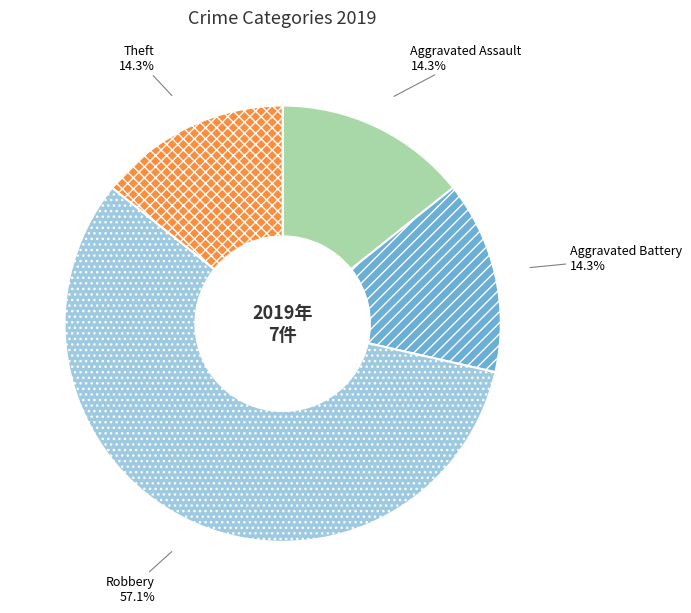

True or false: Aggravated Battery accounts for 14% of the total.

True